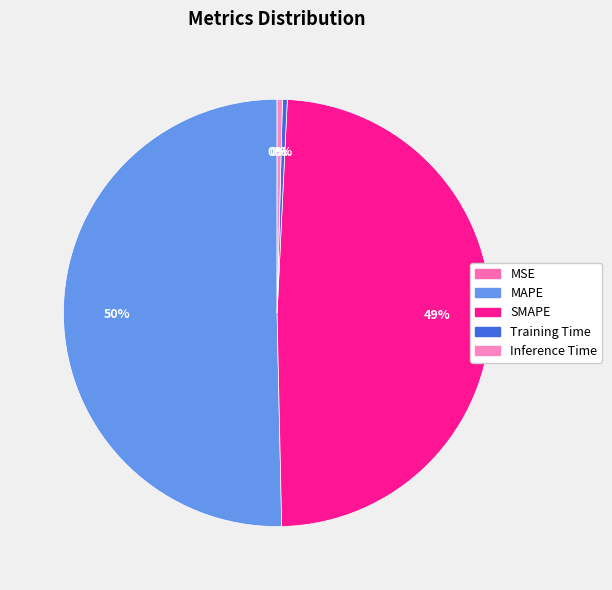

Which slice is the largest?

MAPE